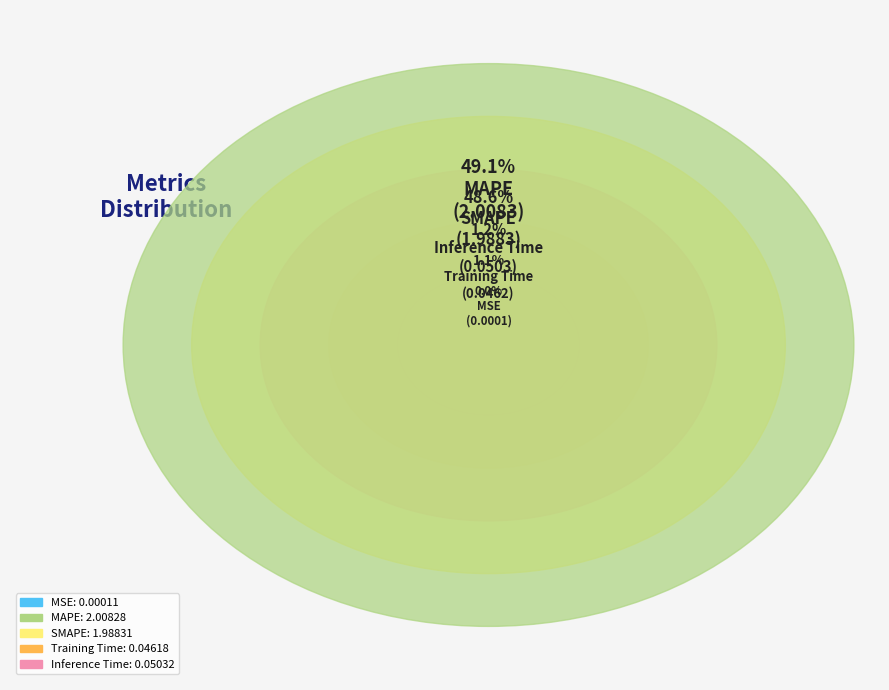

To the nearest percent, what is the combined percentage of MSE and Training Time?

1%